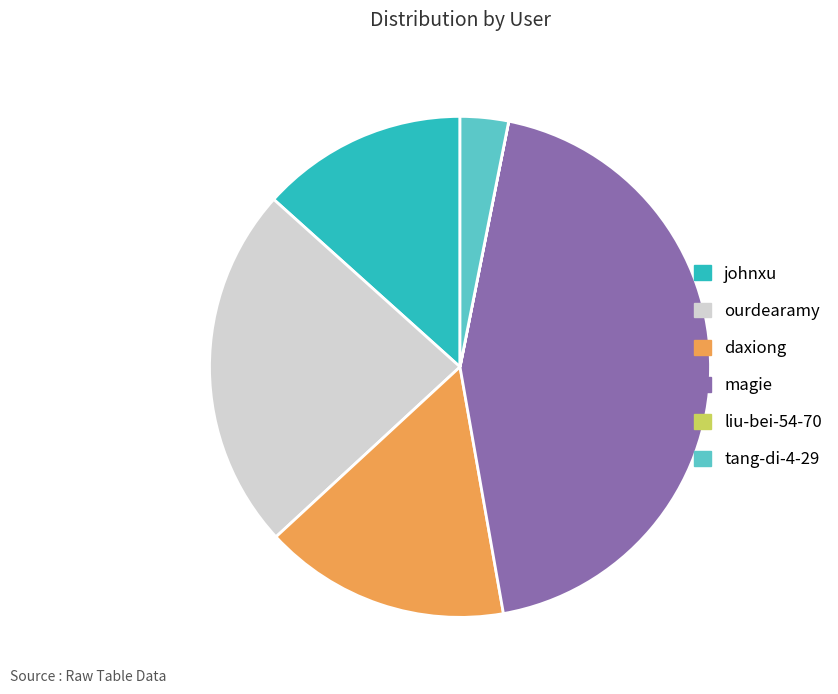

Is it true that daxiong is 16% of the pie?

True